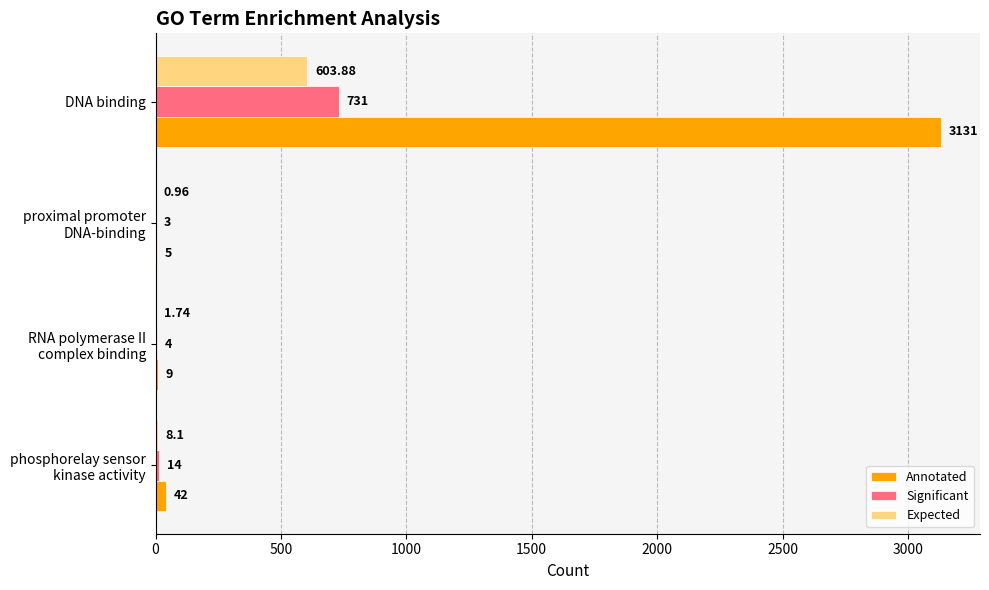

Which category has the highest value in the Expected series?

DNA binding